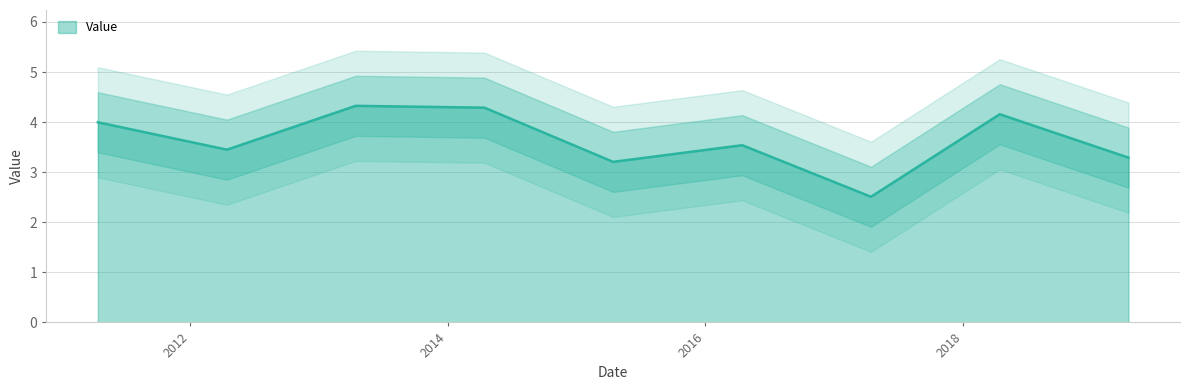

Is it true that the value at 2018-04-15 is 4.2?

True